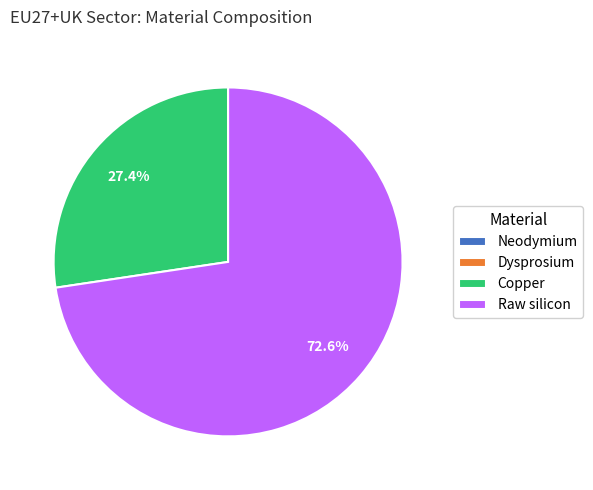

Does Copper account for over 50% of the chart?

No